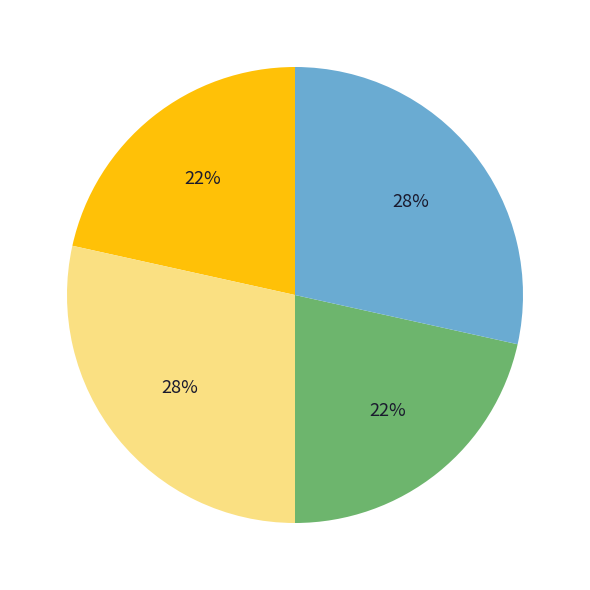

Is there any slice that represents more than half of the pie?

No